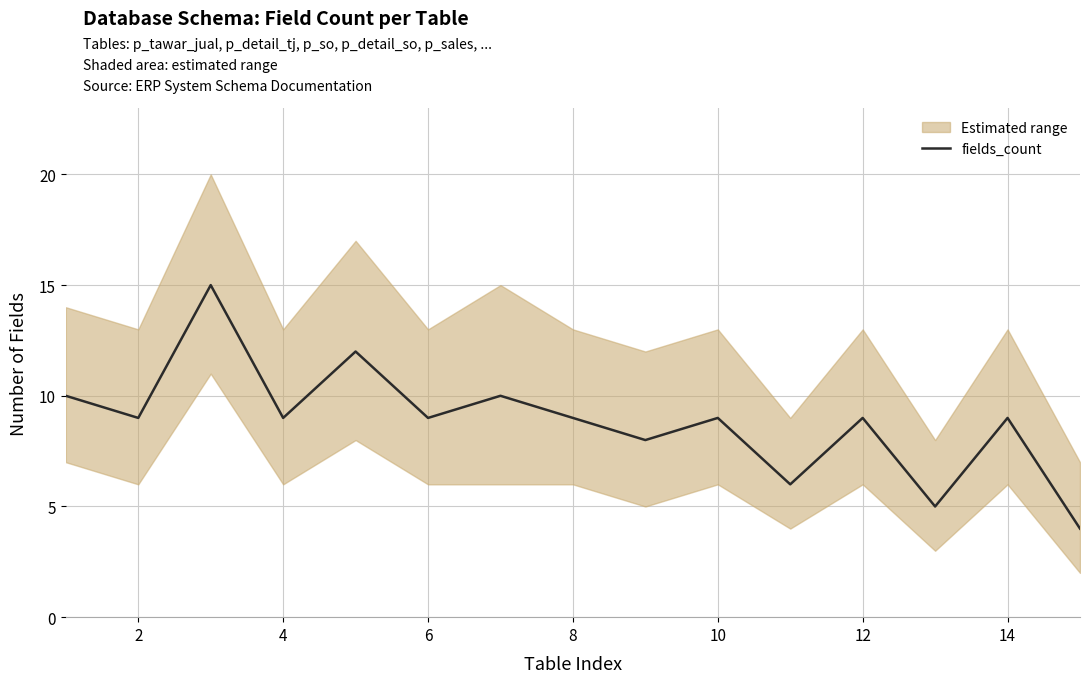

The value of fields_count at 12 is 9. True or false?

True